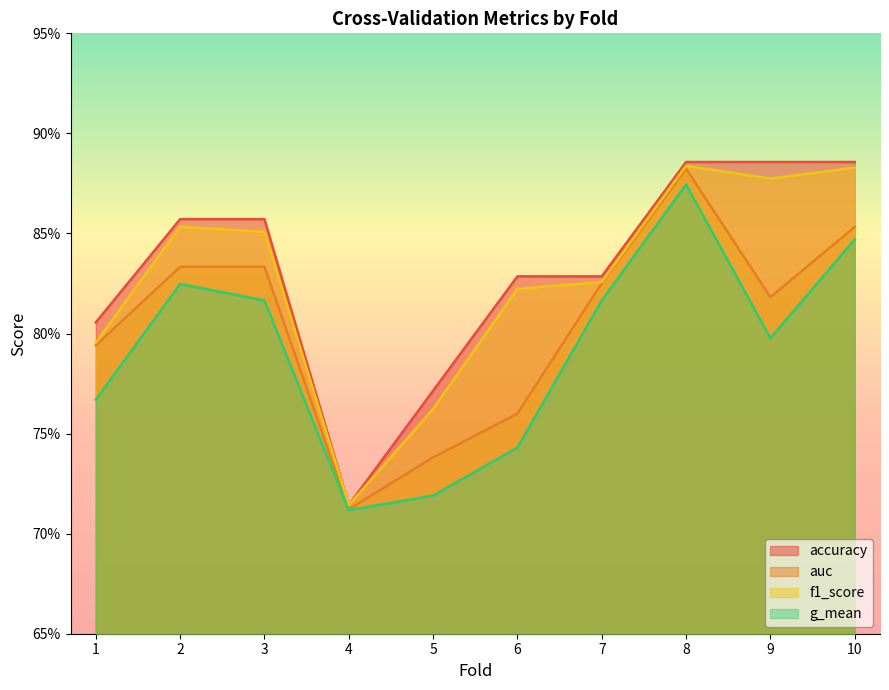

Rank the series at 6 from highest to lowest value.

accuracy, f1_score, auc, g_mean